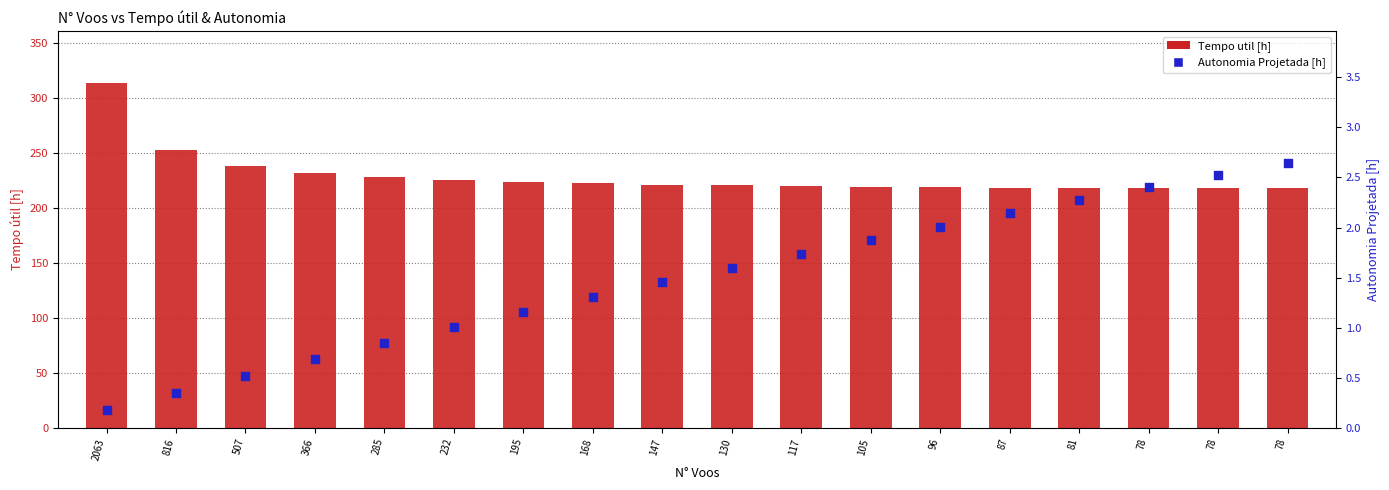

What are all the series names shown in the legend?

Tempo util [h], Autonomia Projetada [h]